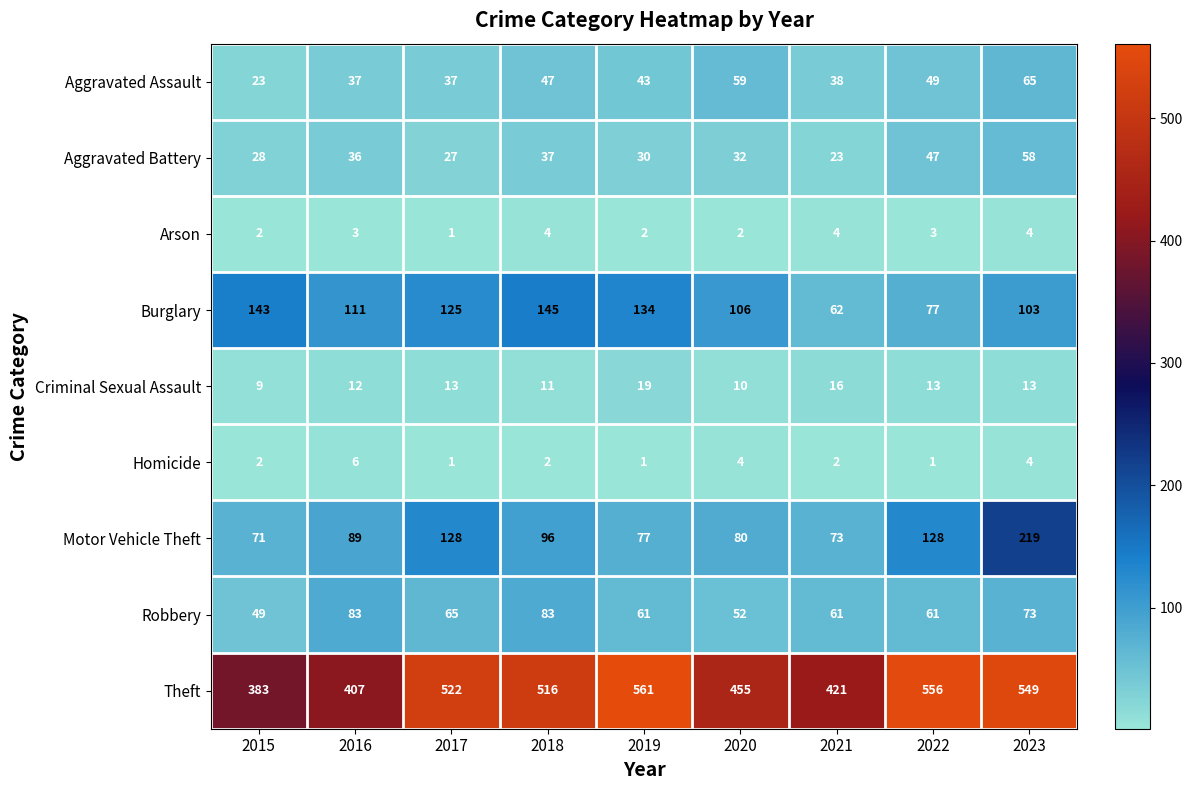

The value of Burglary at 2020 is 106. True or false?

True